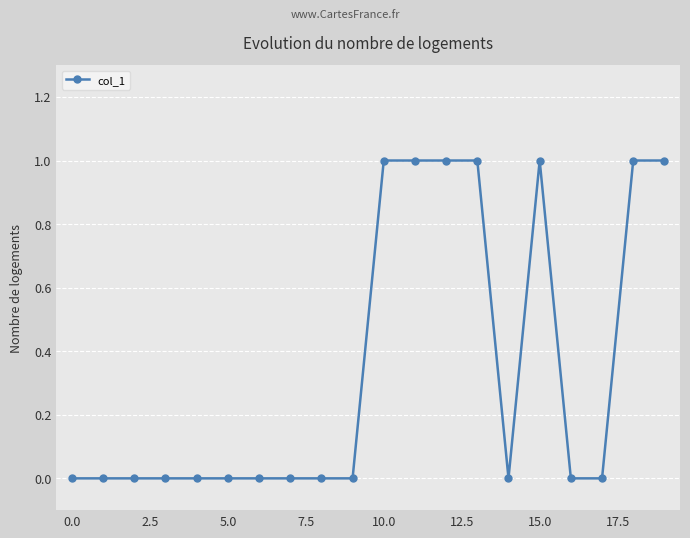

What is the sum of all values?

7